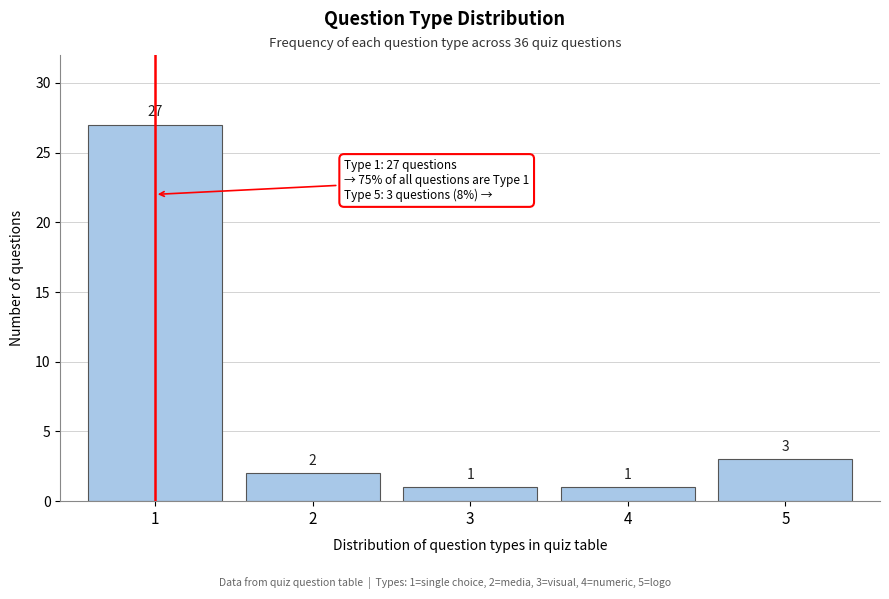

Reading right to left, transcribe all the data shown in this chart.

3	1	1	2	27